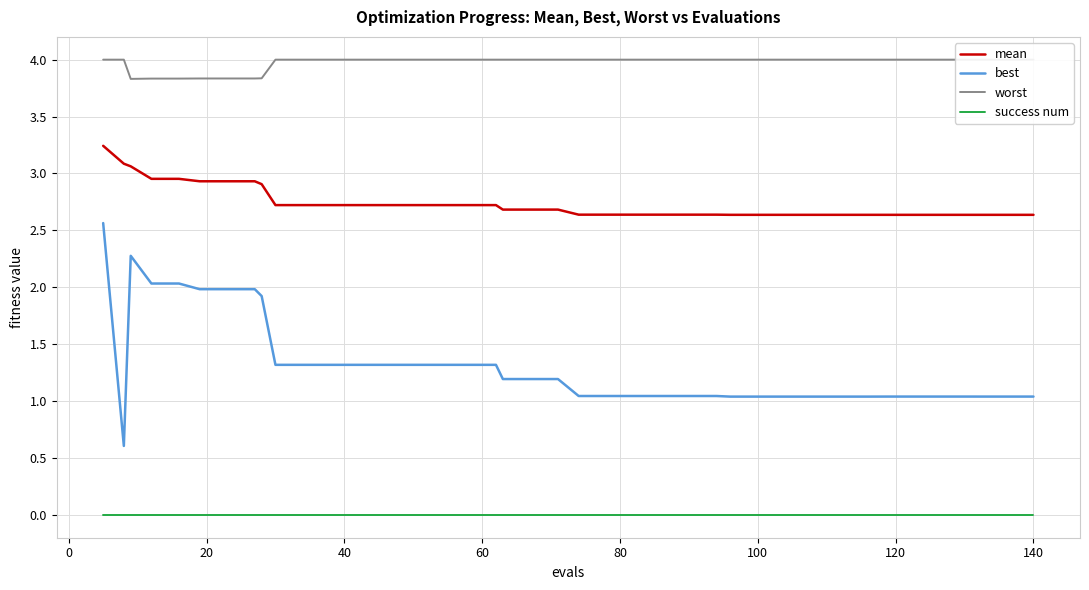

True or false: success num and mean intersect in this chart.

False